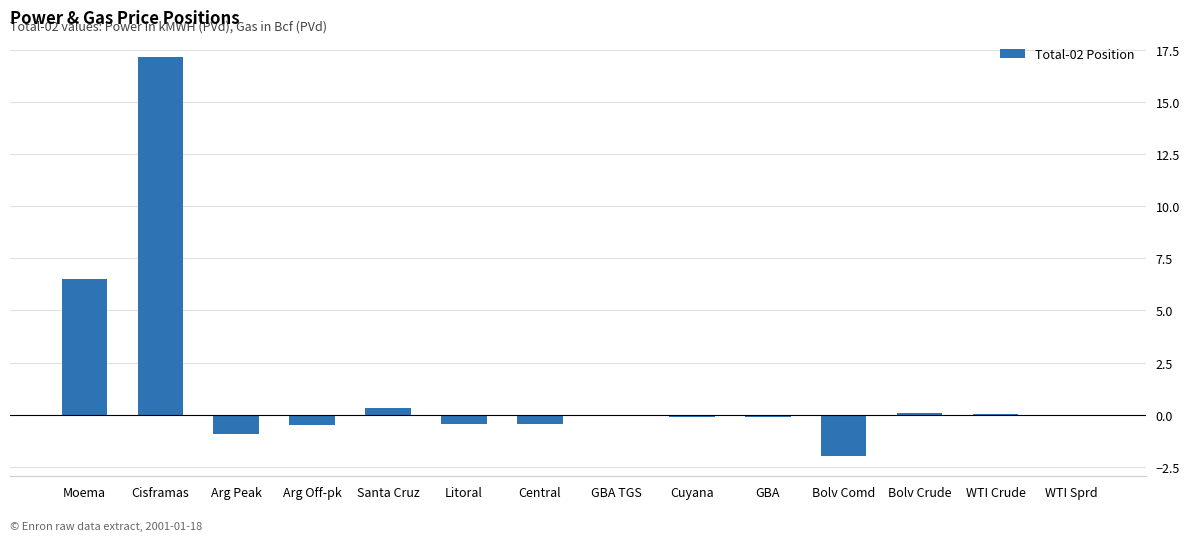

At which label does the data first exceed 0?

Moema